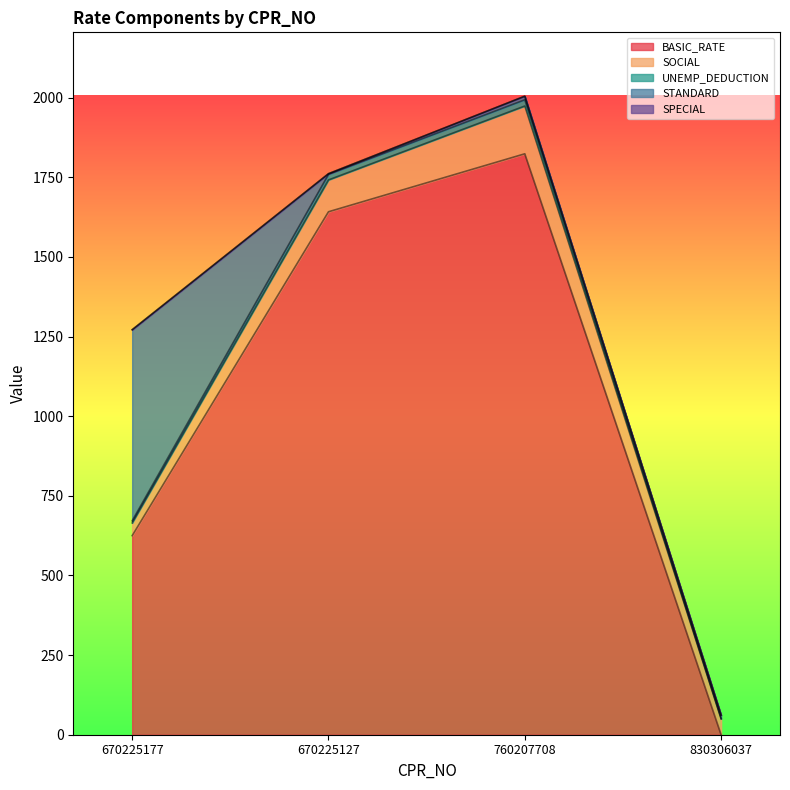

True or false: STANDARD has a value of 600.0 at 670225177.

True